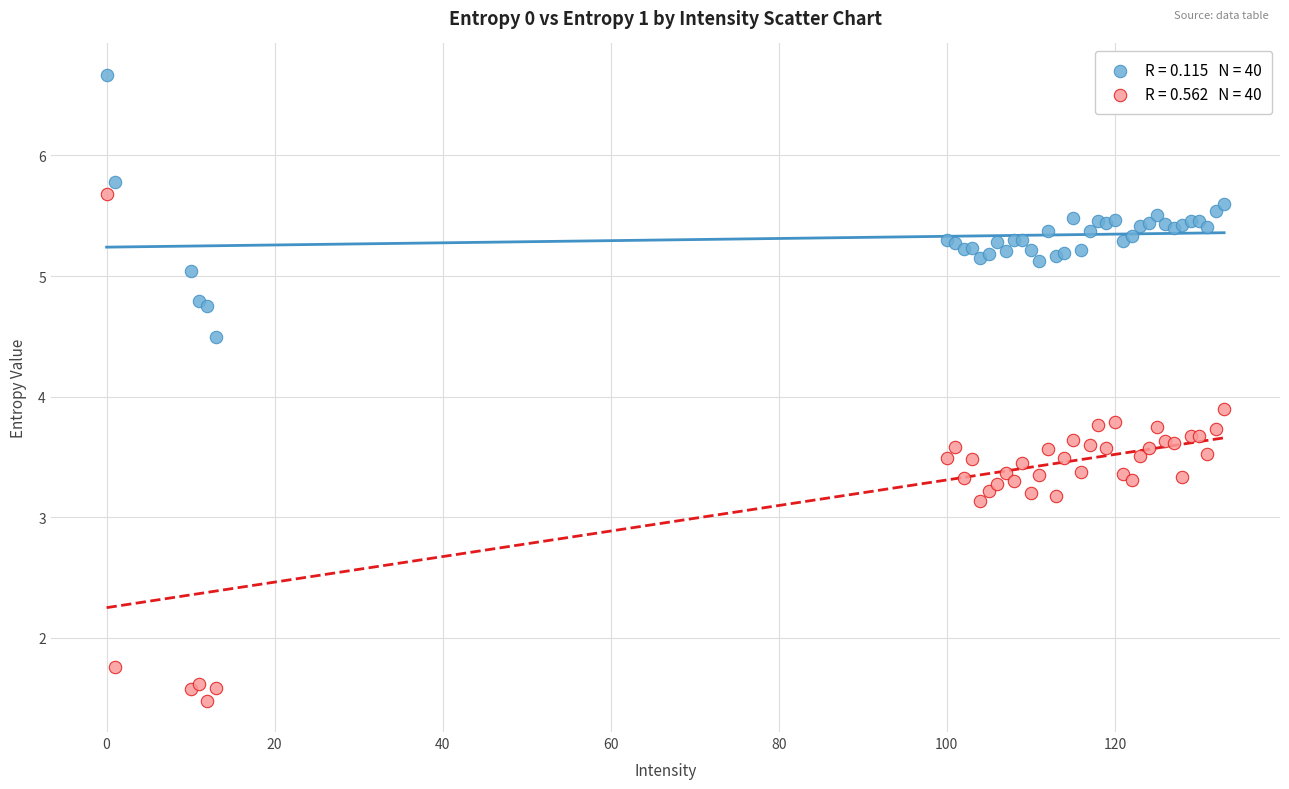

Across all series, what Y value is closest to 4?

3.9